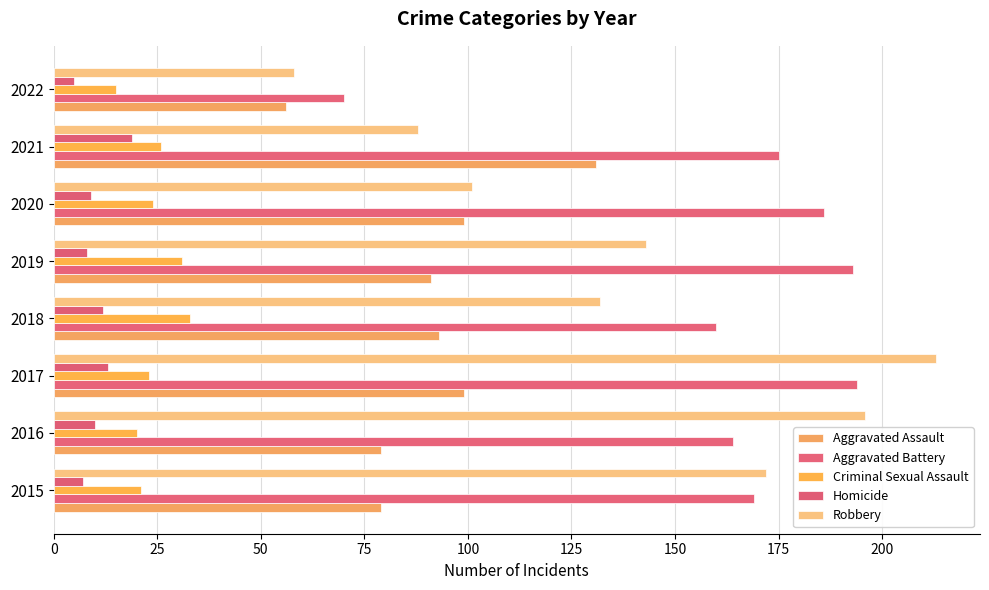

How many categories are shown in the chart?

8